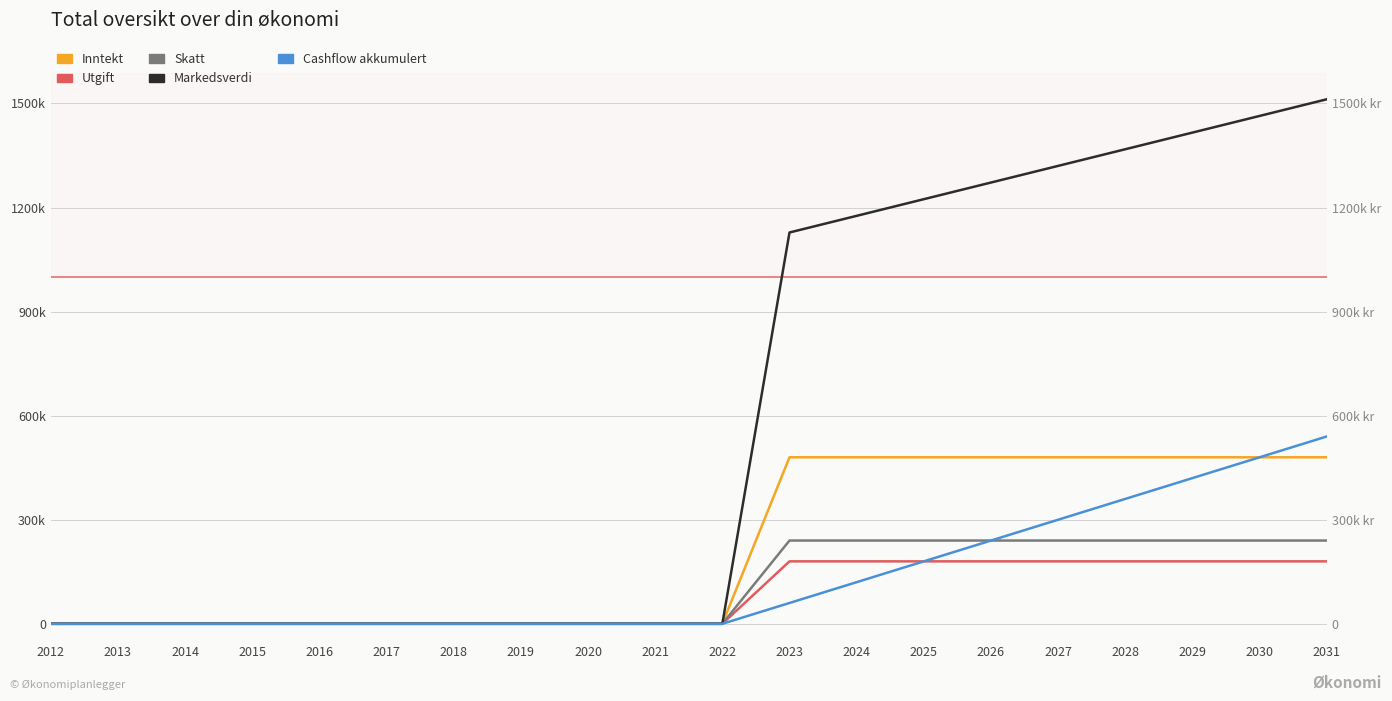

What are all the series names shown in the legend?

Inntekt, Utgift, Skatt, Markedsverdi, Cashflow akkumulert